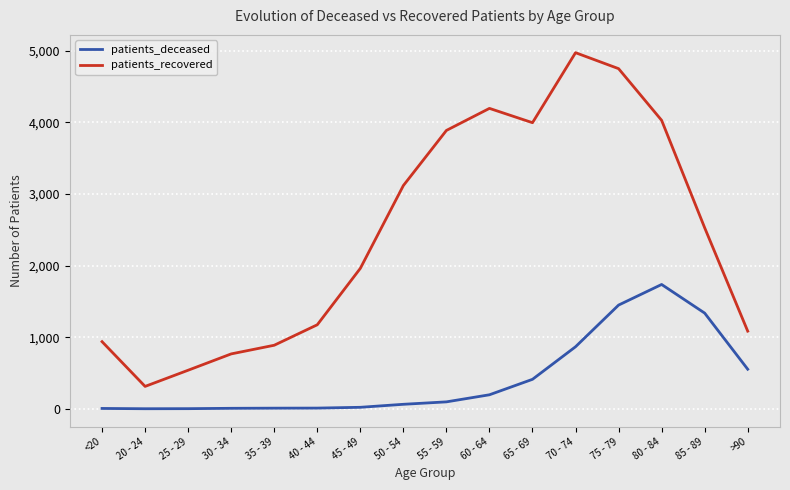

Which series changed the most between 70 - 74 and 85 - 89?

patients_recovered